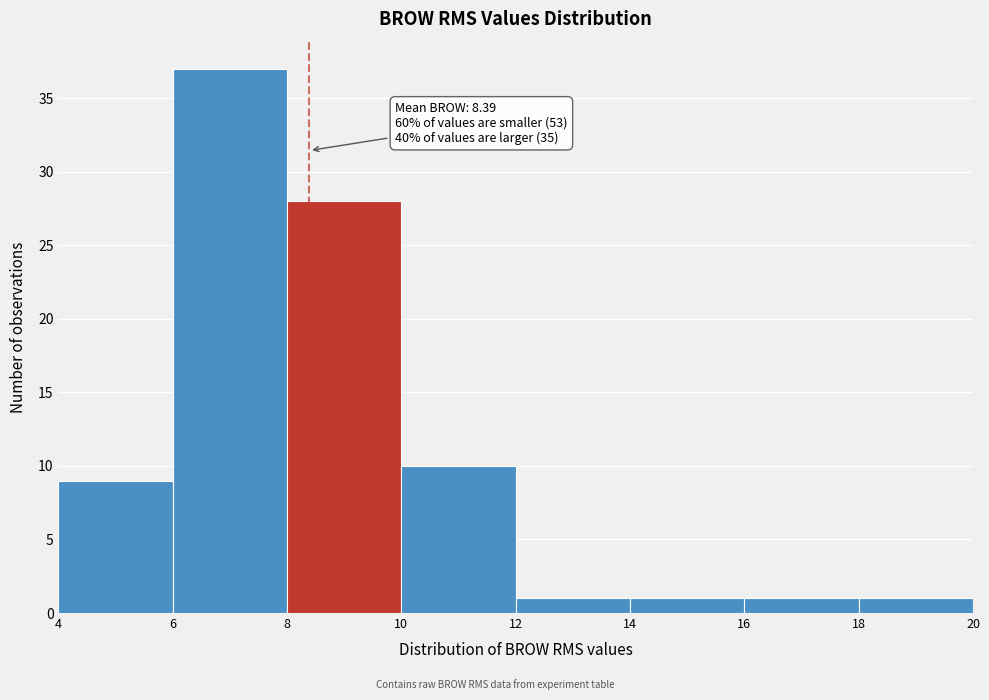

Which range on the x-axis has the tallest bar?

6 to 8